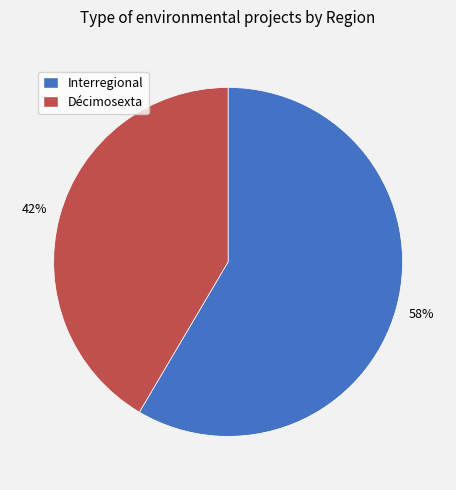

Which slice is the largest?

Interregional